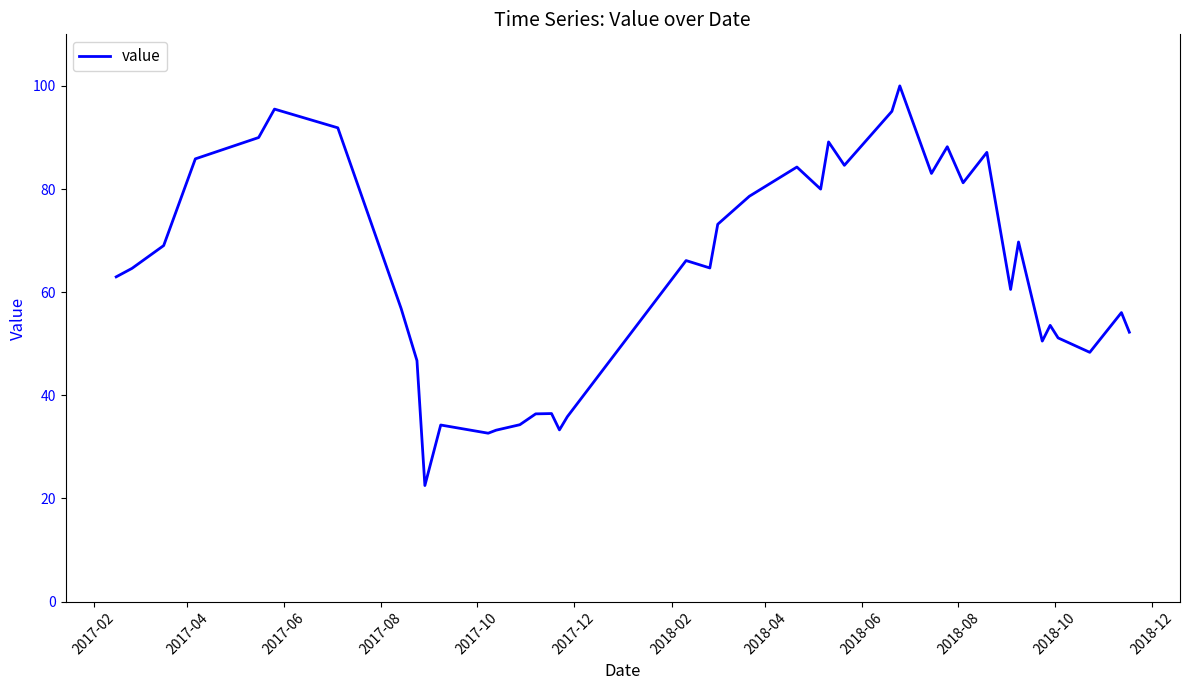

How many categories are shown in the chart?

40